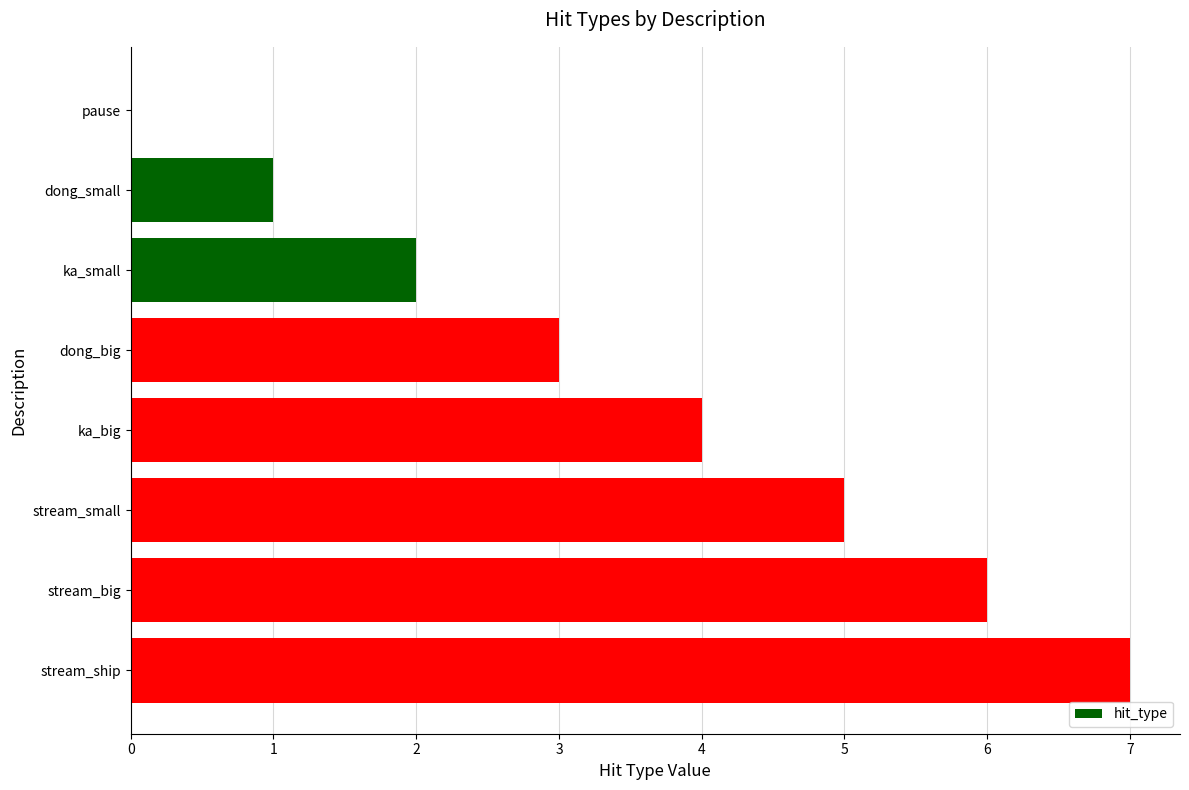

How many positive values are there?

7